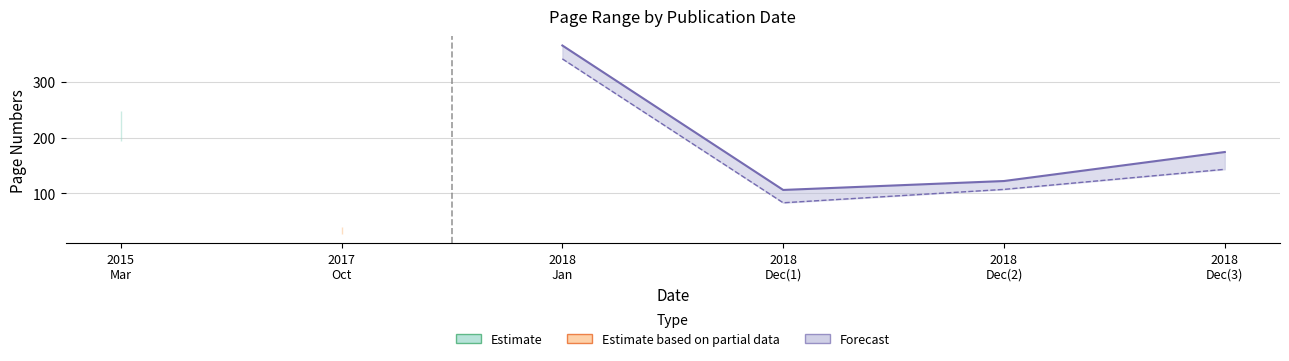

At which category does from reach its first local peak?

2018-01-26